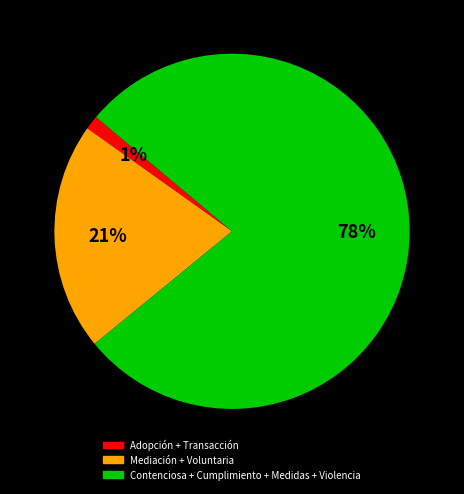

Does any single category account for the majority?

Yes